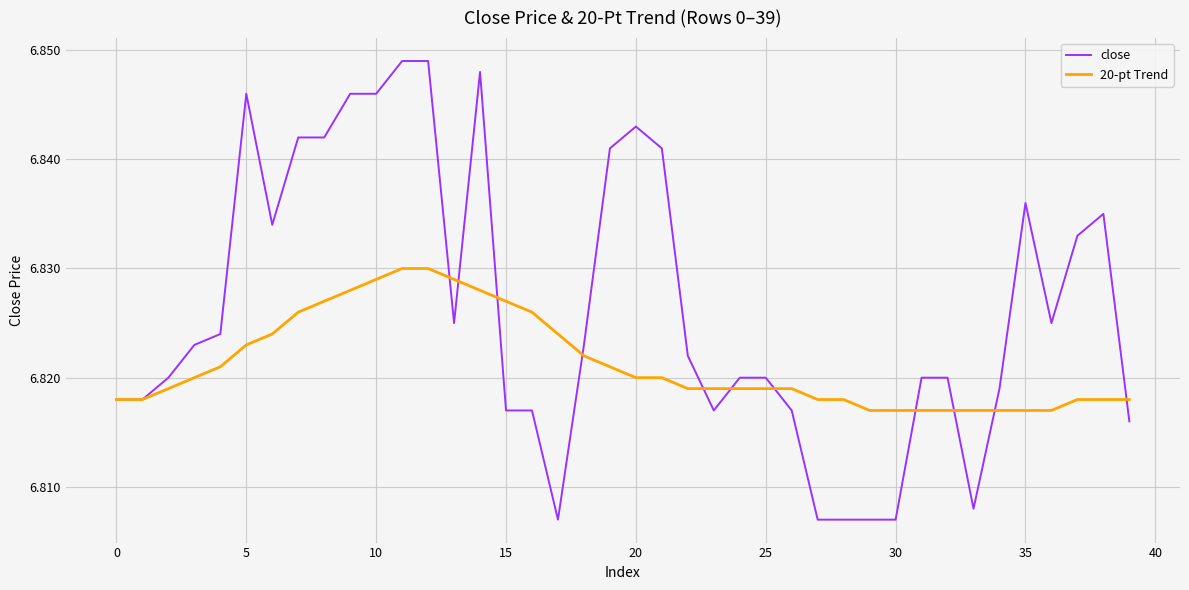

Which series has the largest total across all categories?

close